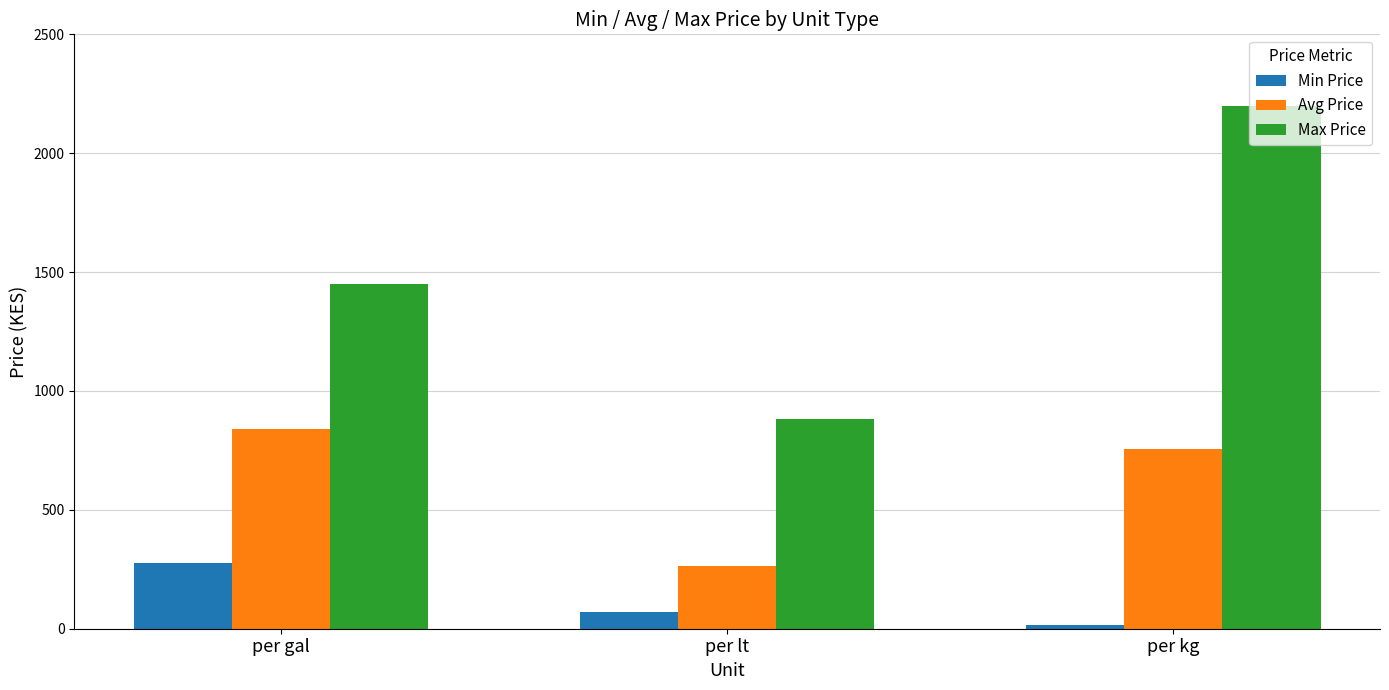

Does the chart contain any negative values?

No